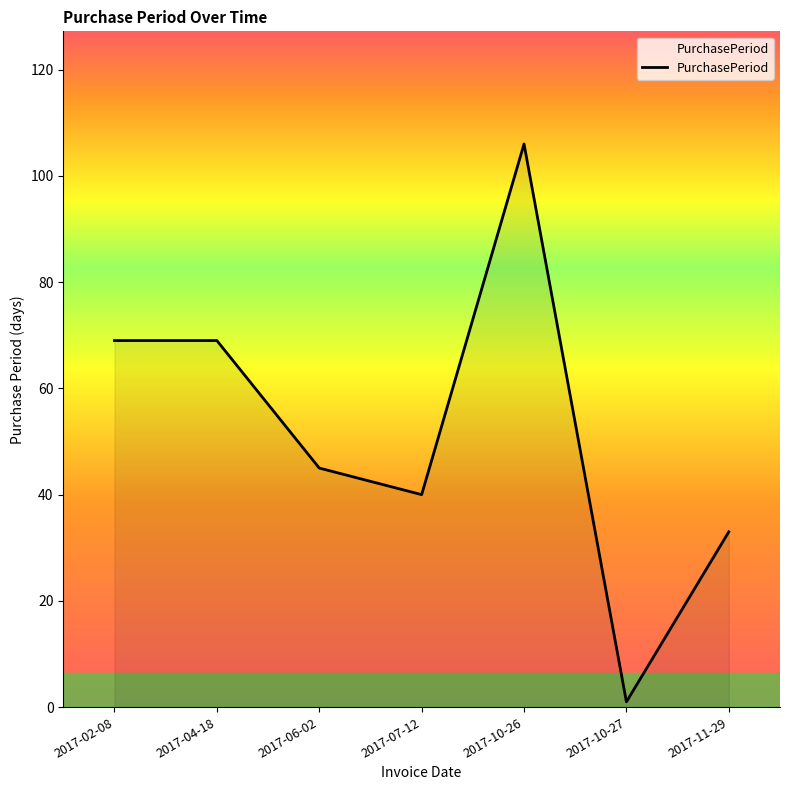

At which category does the chart reach its peak across all series?

2017-10-26